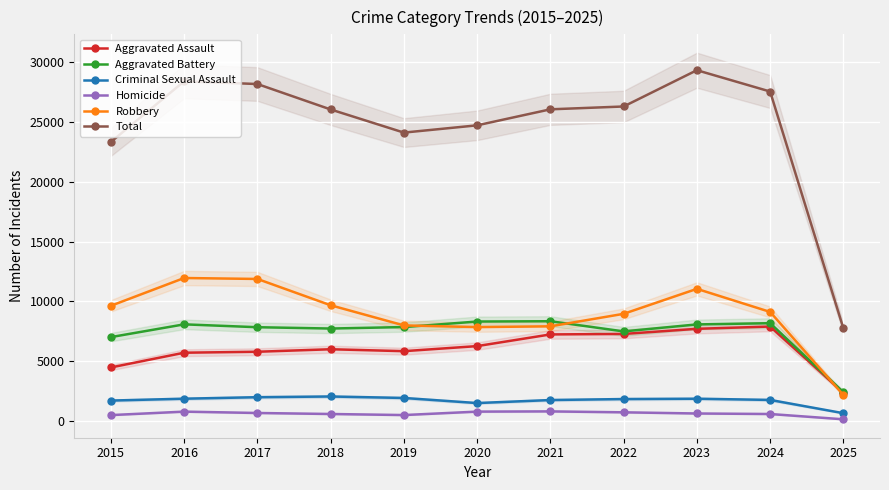

Which has a higher value, 2016 or 2021?

2021